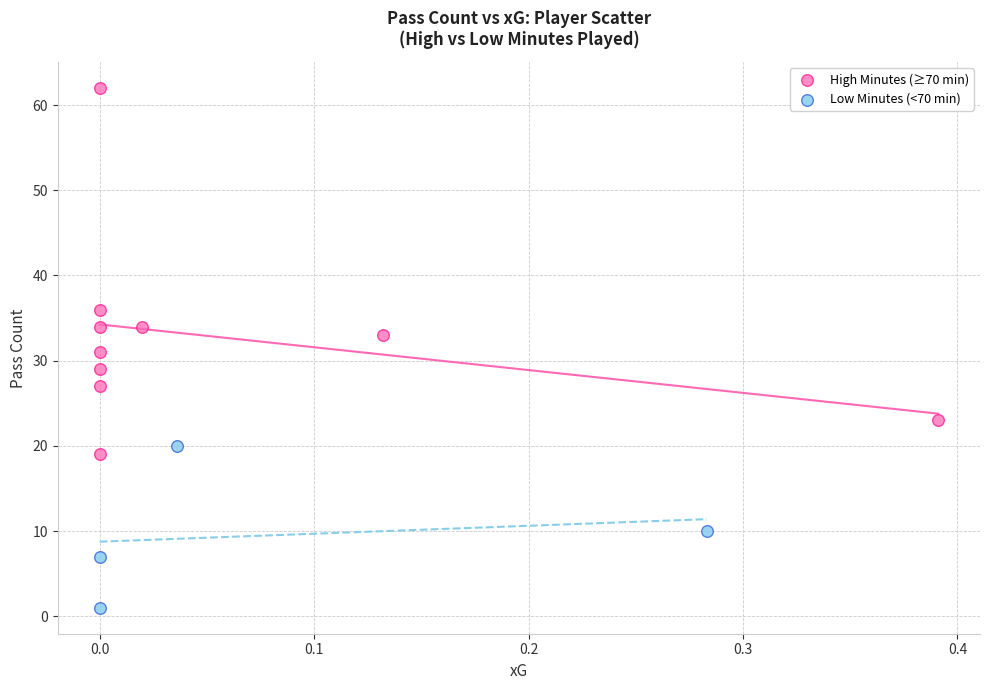

Which series contains the lowest Y value?

Low Minutes (<70 min)